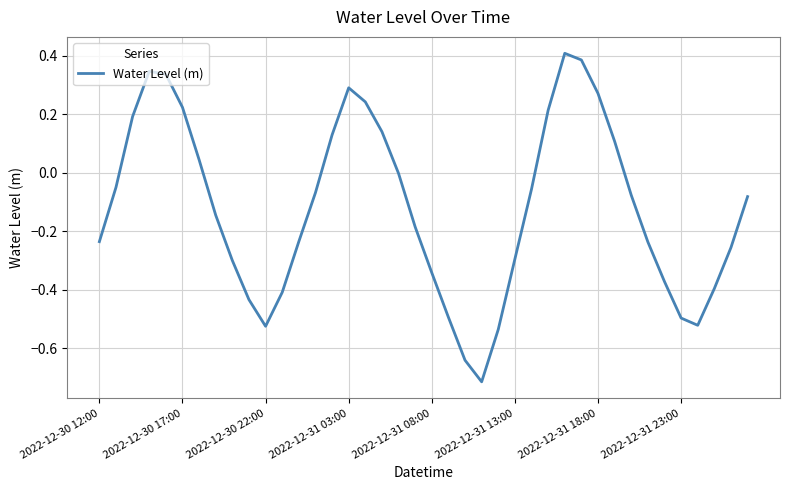

What is the difference between the maximum and minimum values?

1.1